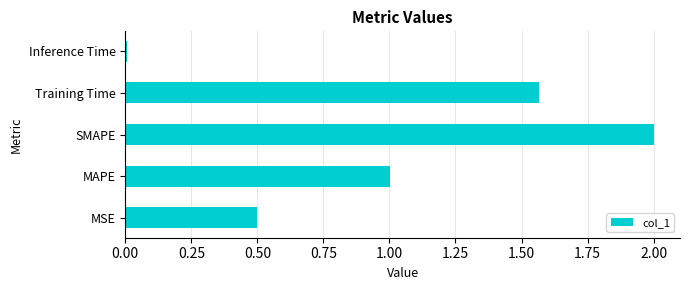

How many bars are there in total?

5